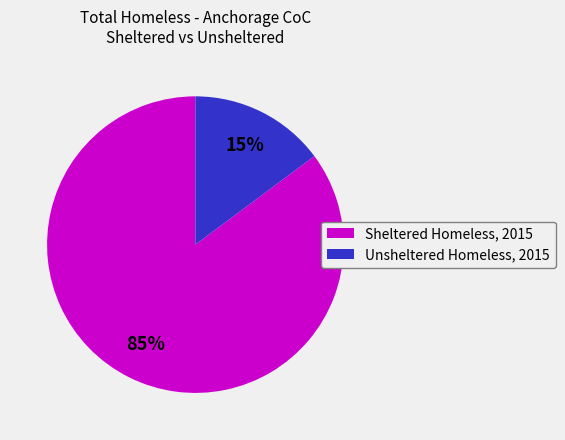

What is the majority slice?

Sheltered Homeless, 2015